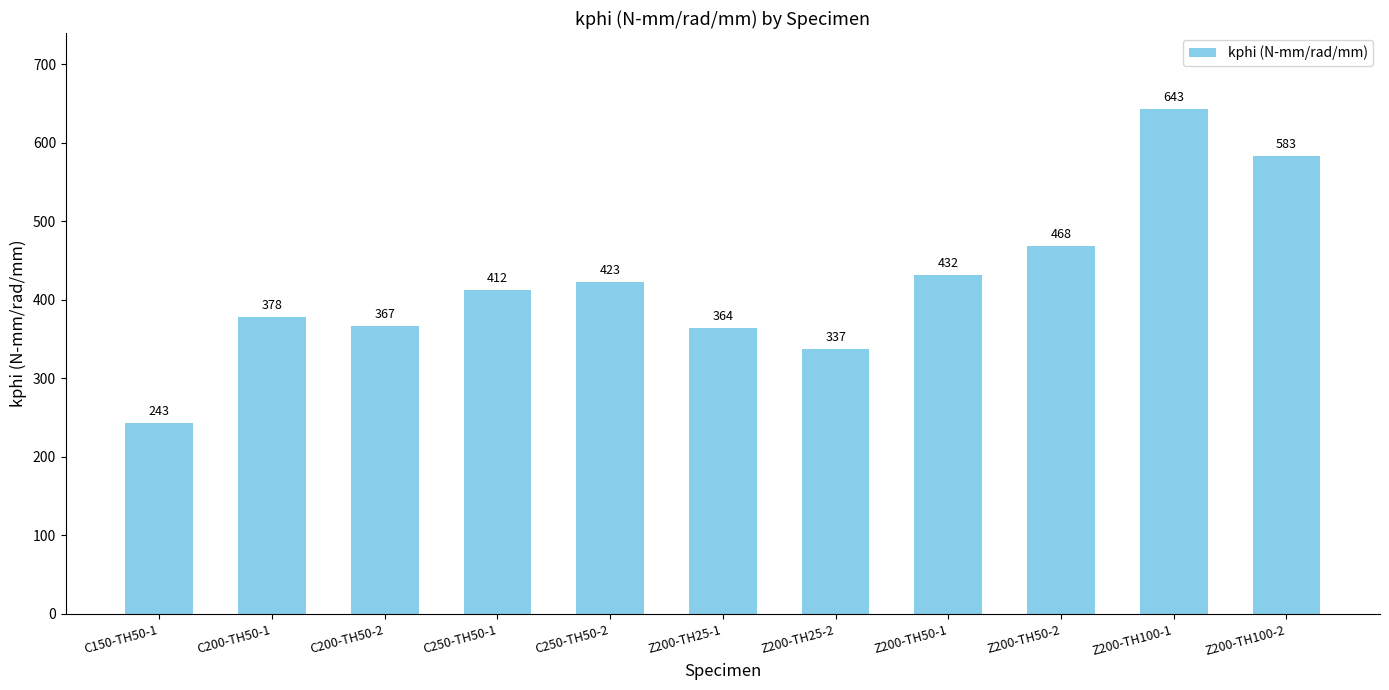

What is the label of the 11th bar from the right?

C150-TH50-1